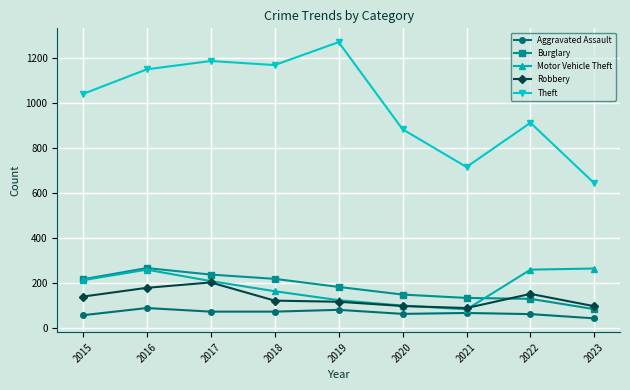

At which label is Motor Vehicle Theft closest to 173?

2018